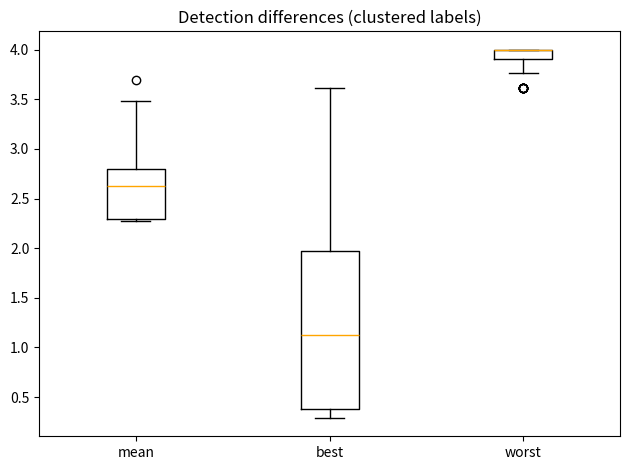

Where does the lower whisker of the box for best end on the y-axis? The values are not printed on the chart, so give them approximately, as read against the axis.

0.30